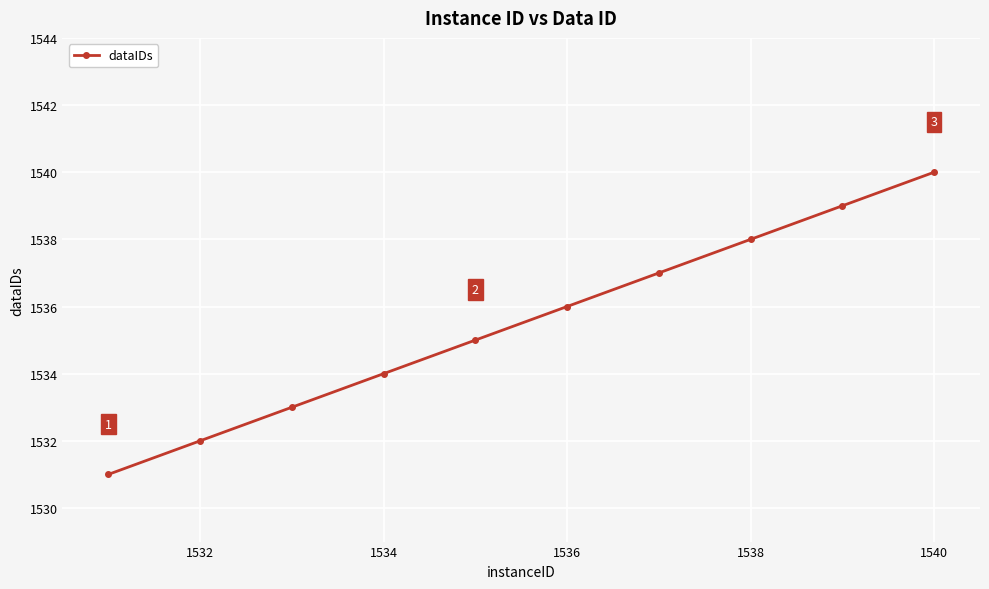

What is the greatest value displayed?

1540